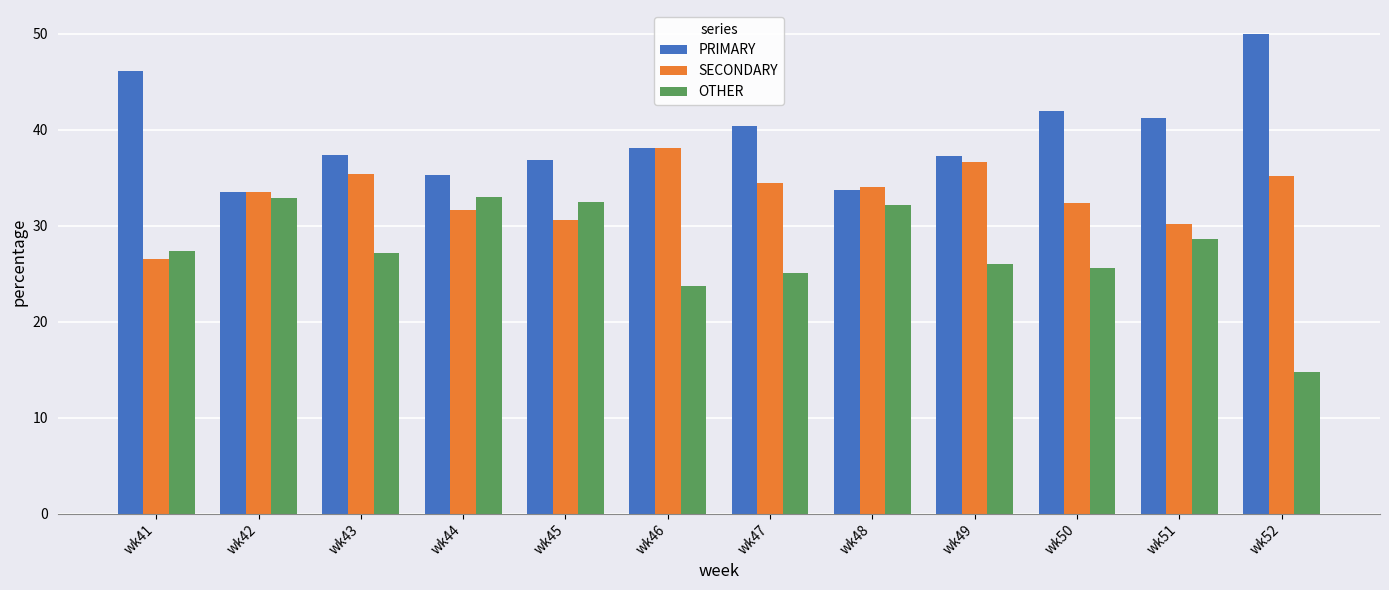

What is the spread (max minus min) of values at wk52?

35.2